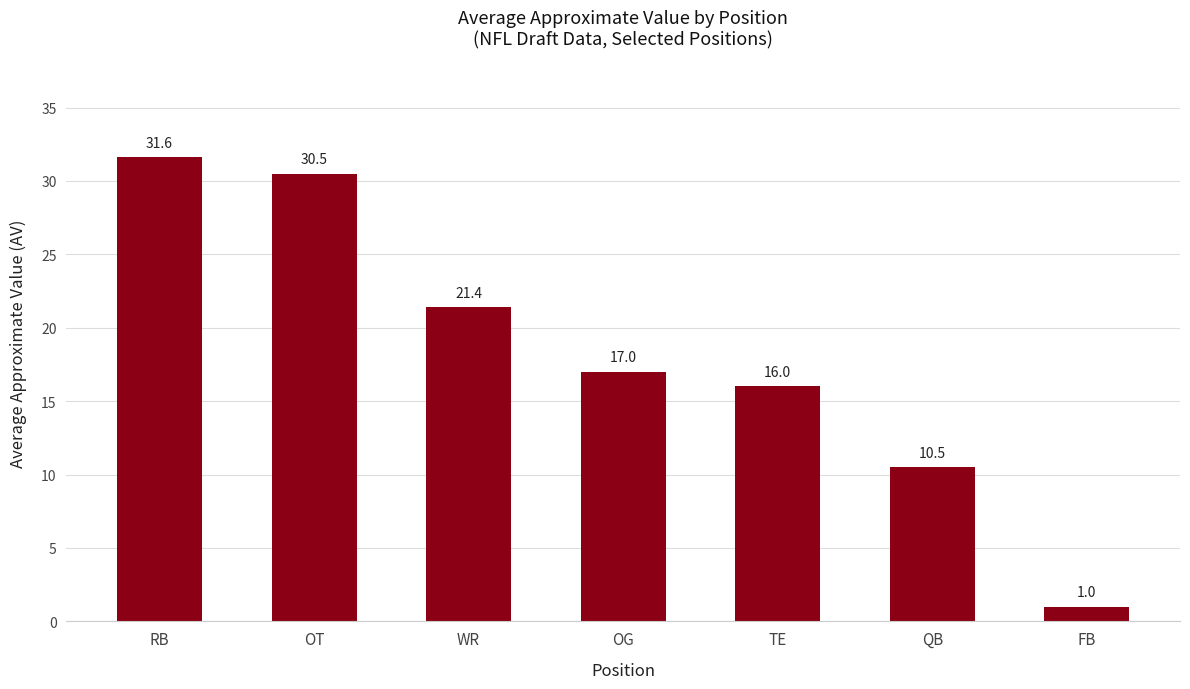

Reading right to left, transcribe all the data shown in this chart.

1.0	10.5	16.0	17.0	21.4	30.5	31.6